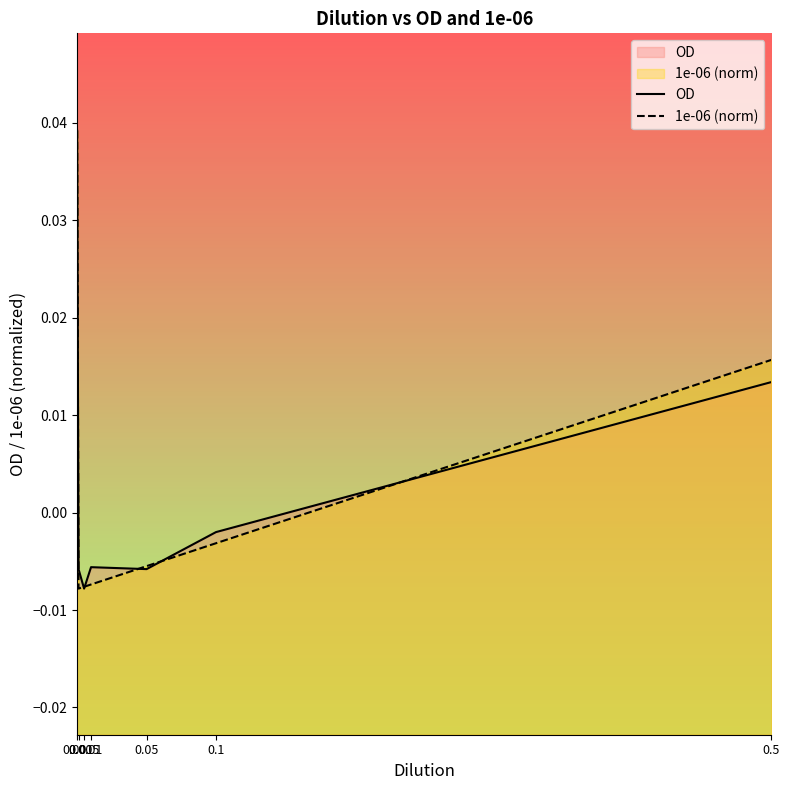

What are all the series names shown in the legend?

OD, 1e-06 (norm)